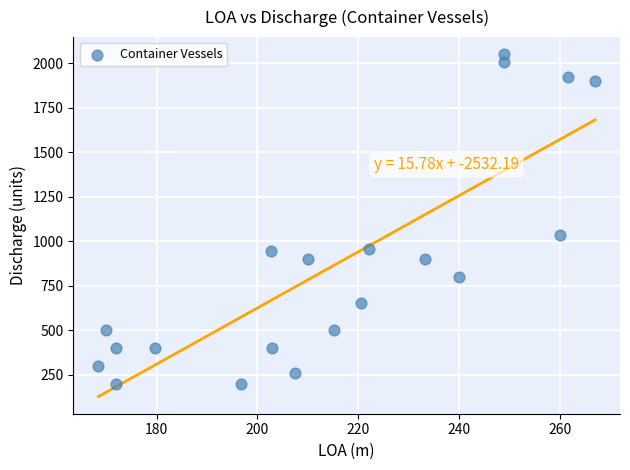

What is the range of Y values (max minus min)?

1850